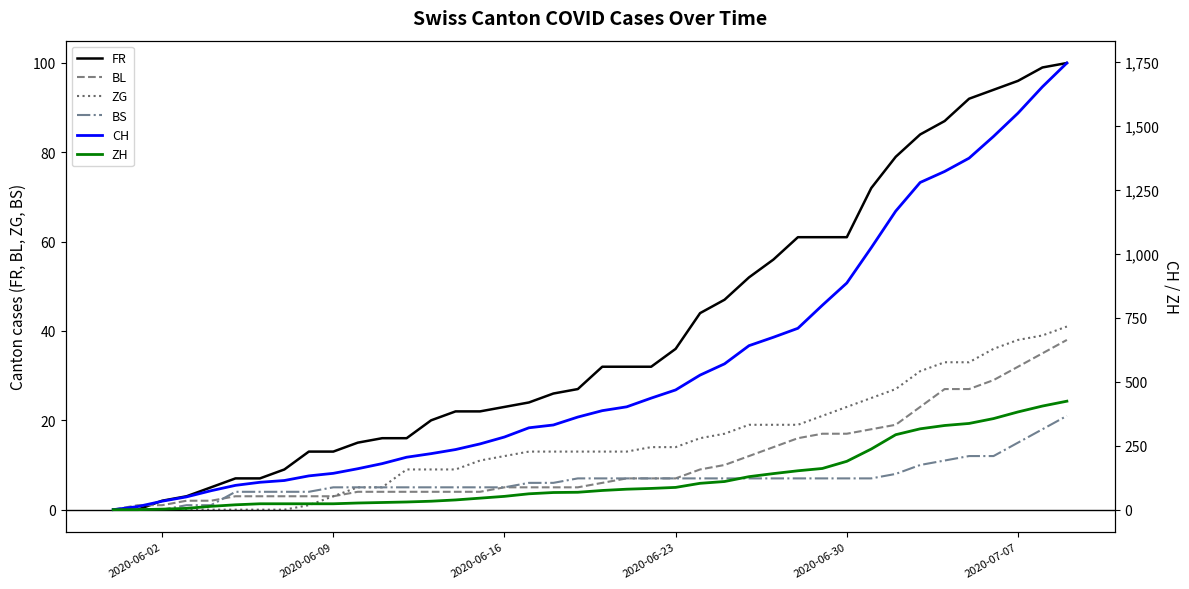

What is the maximum value for BL?

38